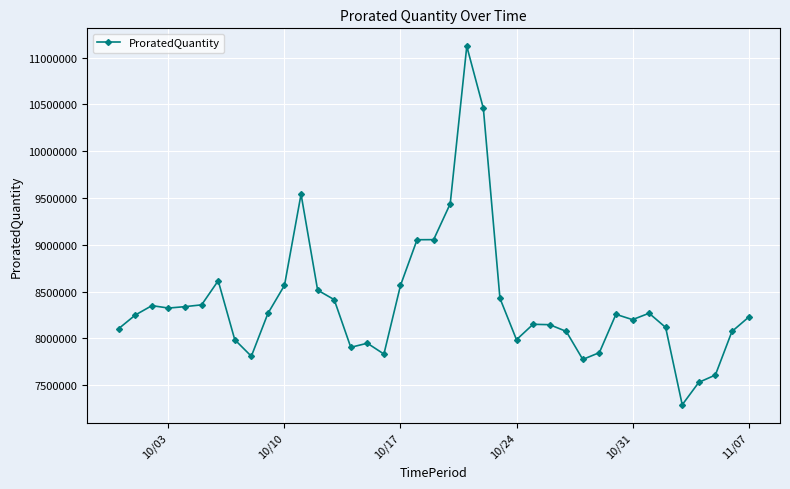

What is the maximum value shown in the chart?

11120233.3